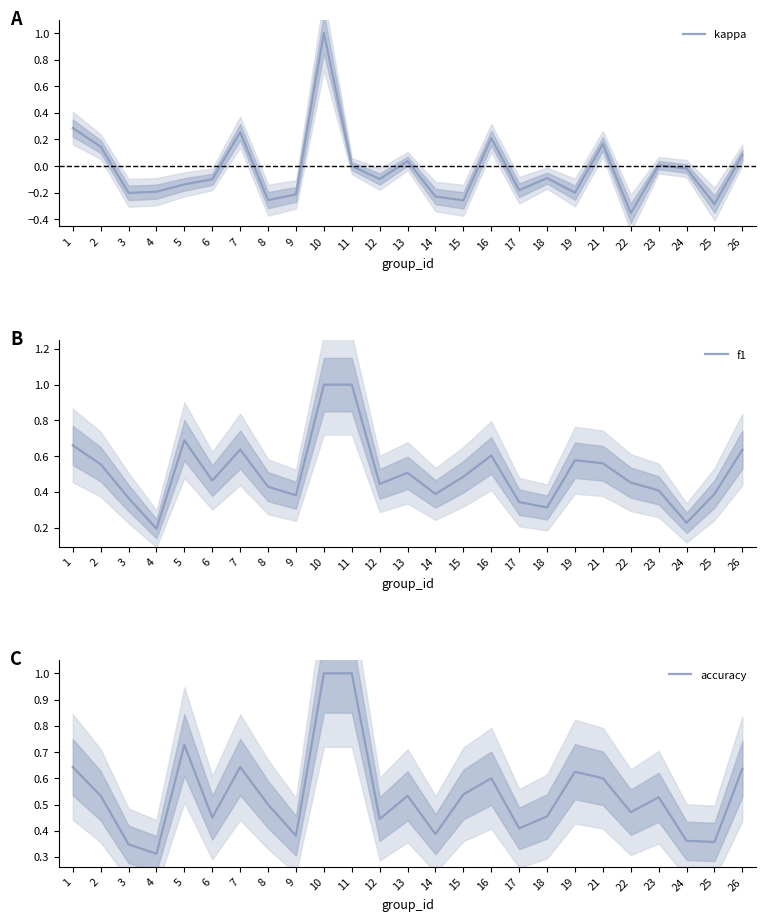

Rank the categories by f1 value from highest to lowest.

10, 11, 5, 1, 7, 26, 16, 19, 21, 2, 13, 15, 6, 22, 12, 8, 23, 14, 25, 9, 3, 17, 18, 24, 4